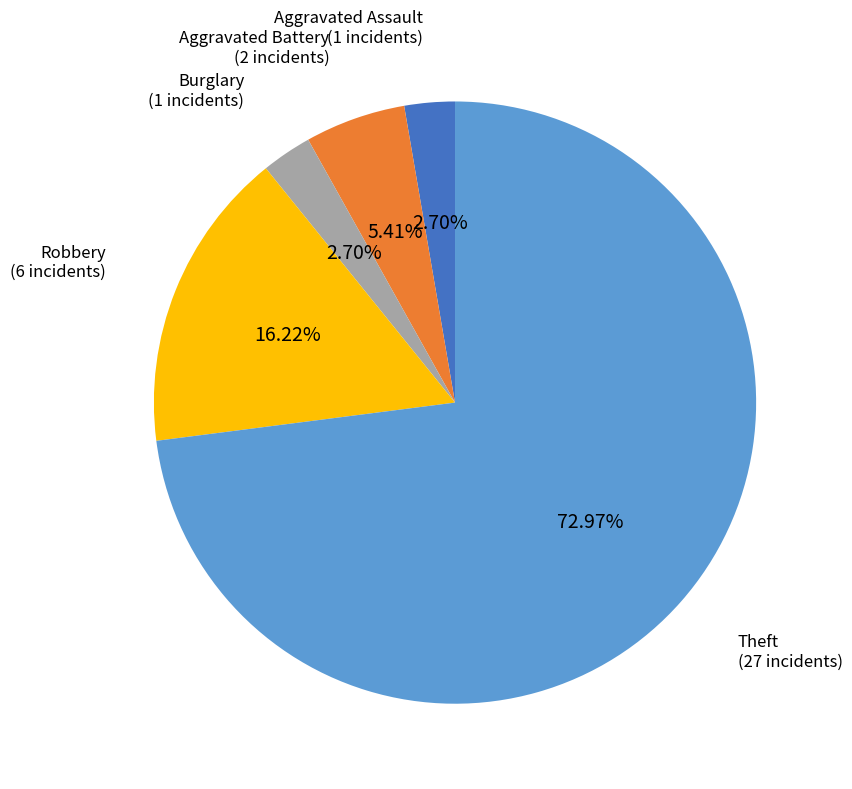

How many segments does this pie chart have?

5